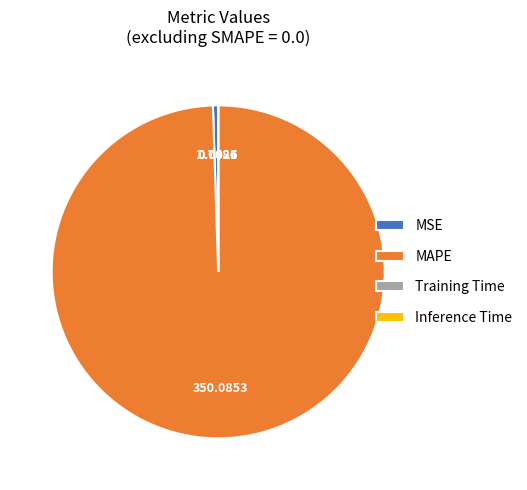

Does any single category account for the majority?

Yes